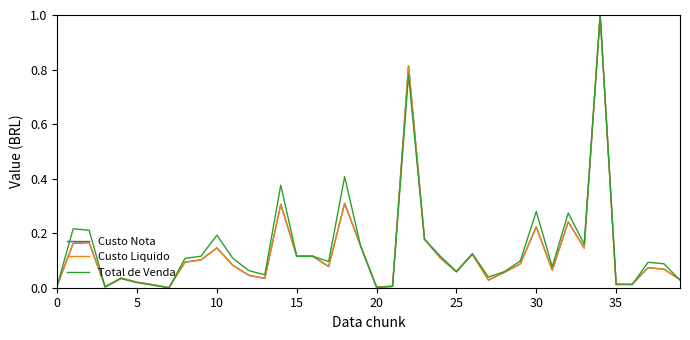

What is the greatest value displayed?

1.0